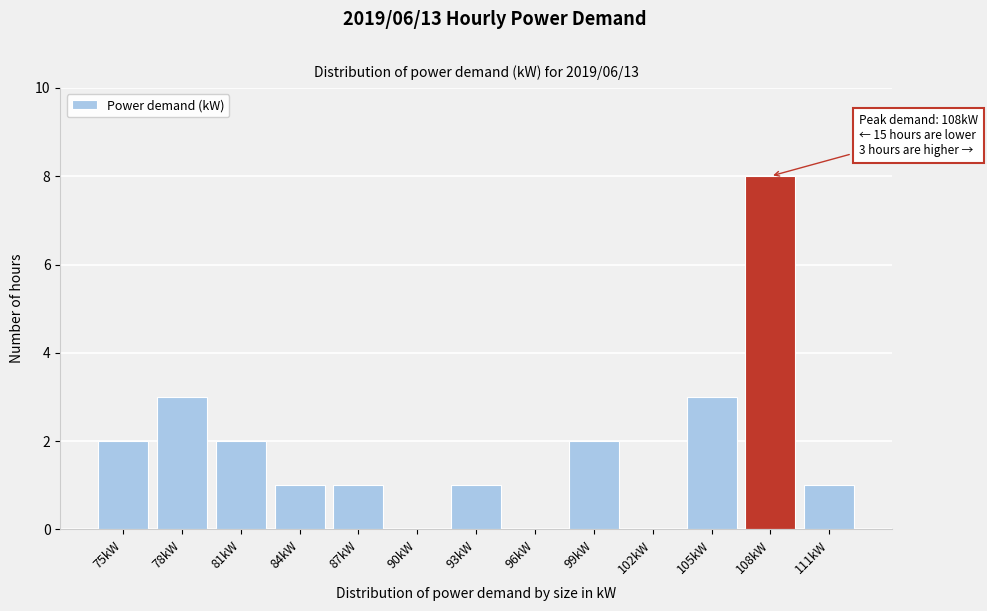

Reading left to right, list all the values displayed in this chart.

75kW=2	78kW=3	81kW=2	84kW=1	87kW=1	90kW=0	93kW=1	96kW=0	99kW=2	102kW=0	105kW=3	108kW=8	111kW=1